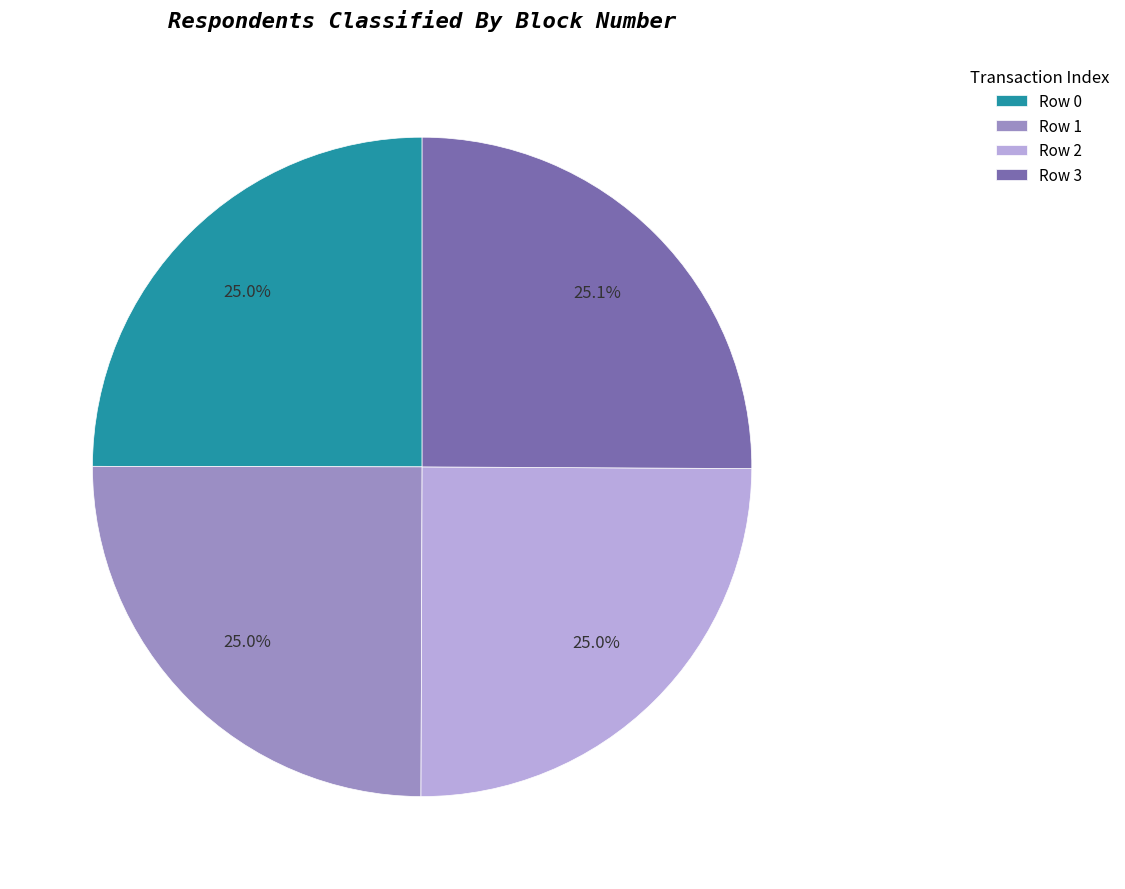

What is the ratio of the value at Row 0 to the value at Row 1?

1.0